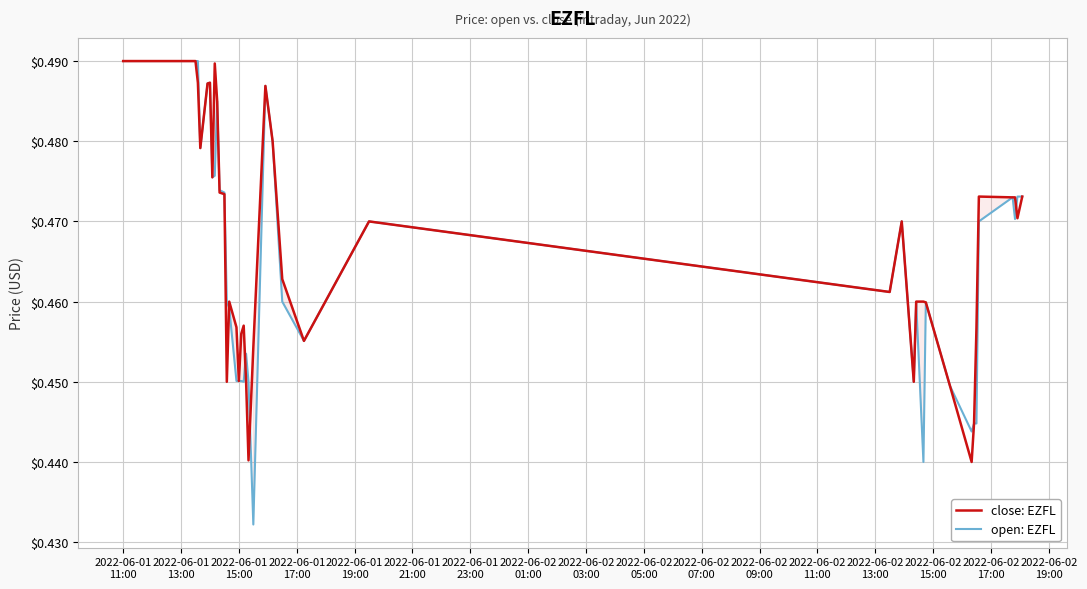

Which series ends up on top after the final intersection of open: EZFL and close: EZFL?

open: EZFL